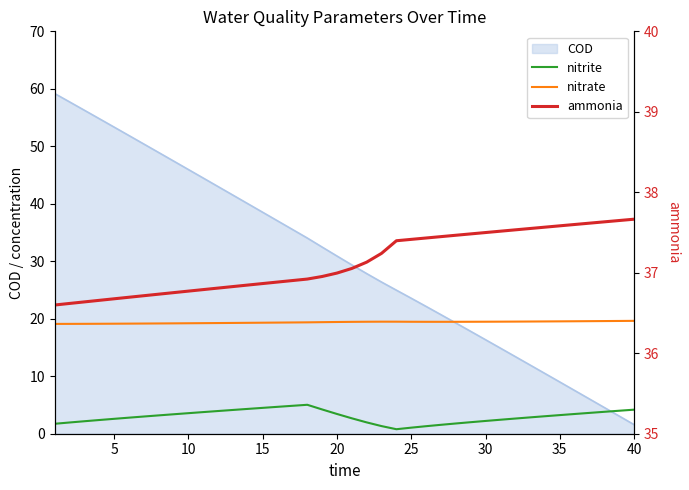

How many interior local peaks does the nitrite series have?

1